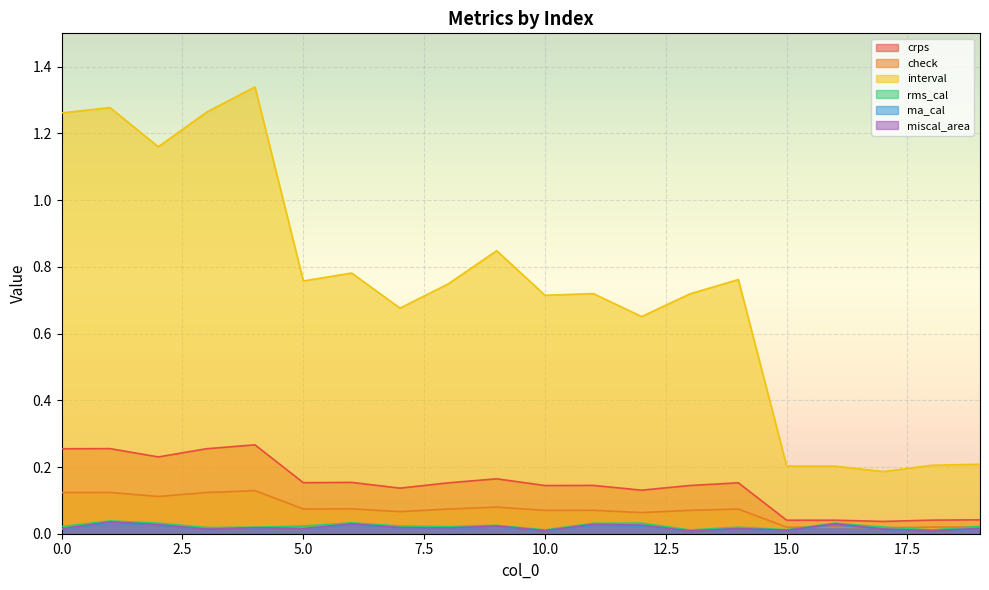

At which category does rms_cal reach its first local valley?

3